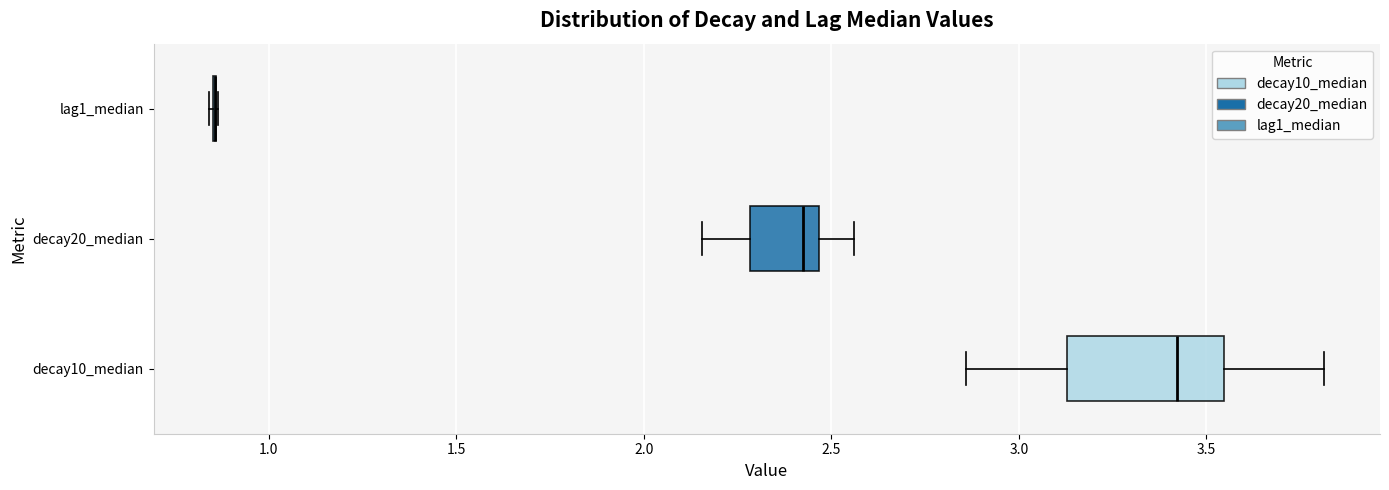

Reading bottom to top, transcribe this box plot: for each box, give where its median line is, the range the box spans, and where its two whiskers end, as read against the x-axis. The values are not printed on the chart, so give them approximately, as read against the axis.

decay10_median: median 3.40, box 3.15 to 3.55, whiskers 2.85 to 3.80
decay20_median: median 2.45 (just left of the box's right edge), box 2.30 to 2.45, whiskers 2.15 to 2.55
lag1_median: box collapsed to a line at 0.85, whiskers 0.85 to 0.85